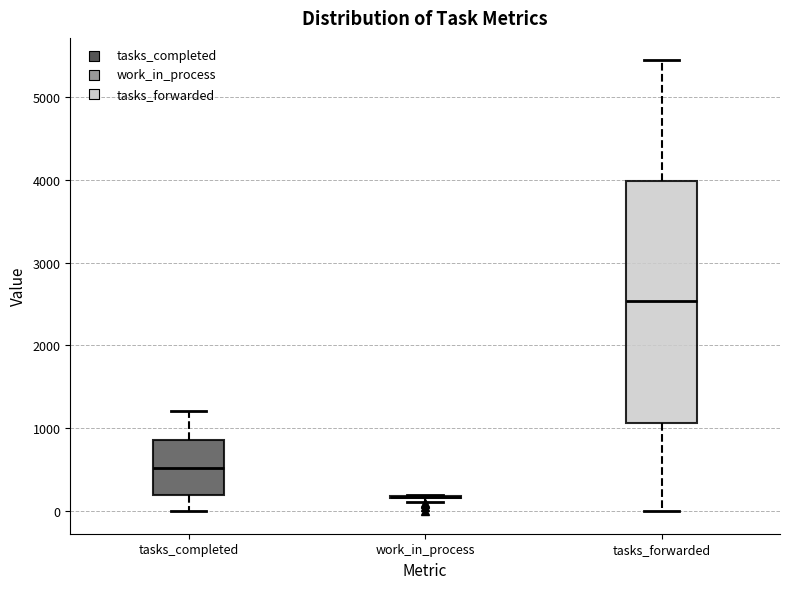

Where is the upper edge of the box for tasks_completed on the y-axis? The values are not printed on the chart, so give them approximately, as read against the axis.

900